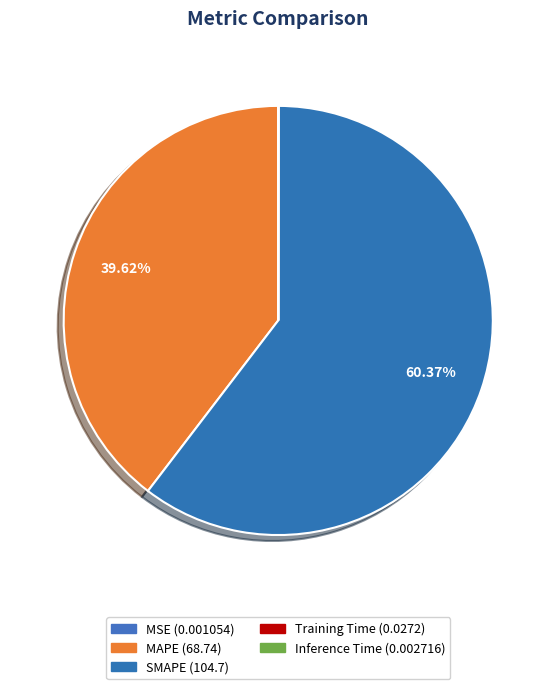

What percentage is the MAPE slice, to the nearest percent?

40%